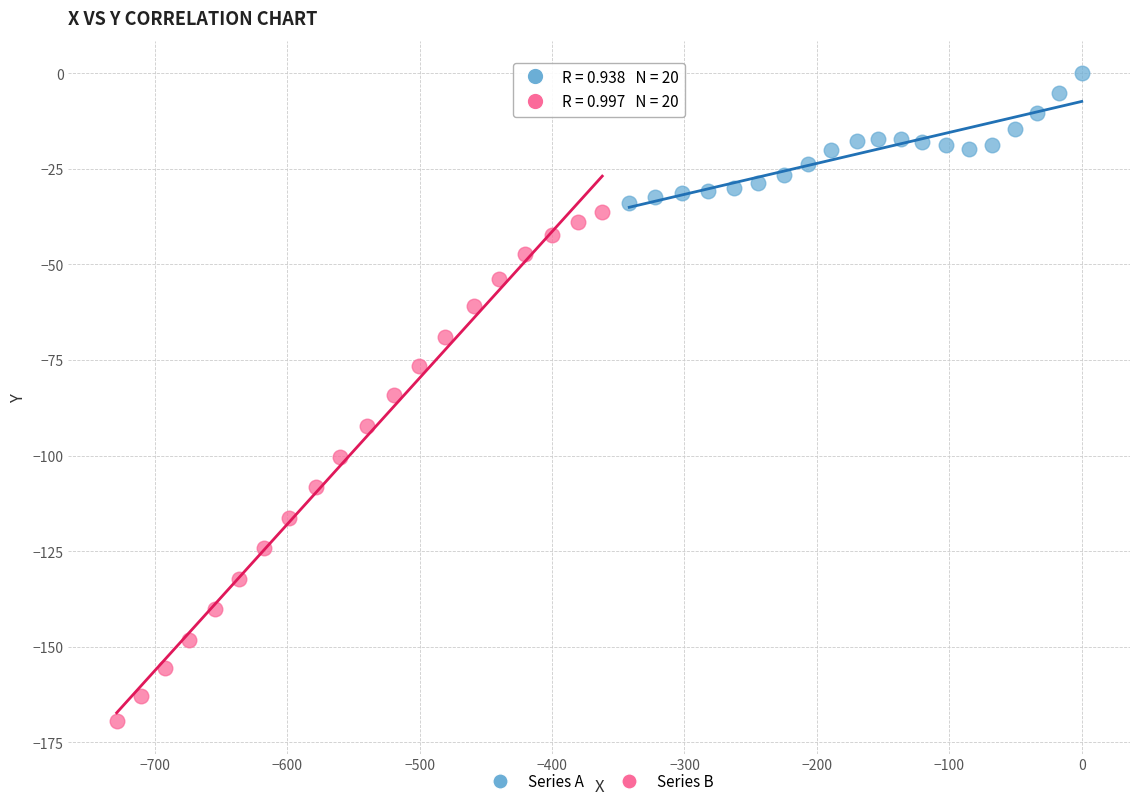

Which series reaches the minimum Y coordinate?

Series B